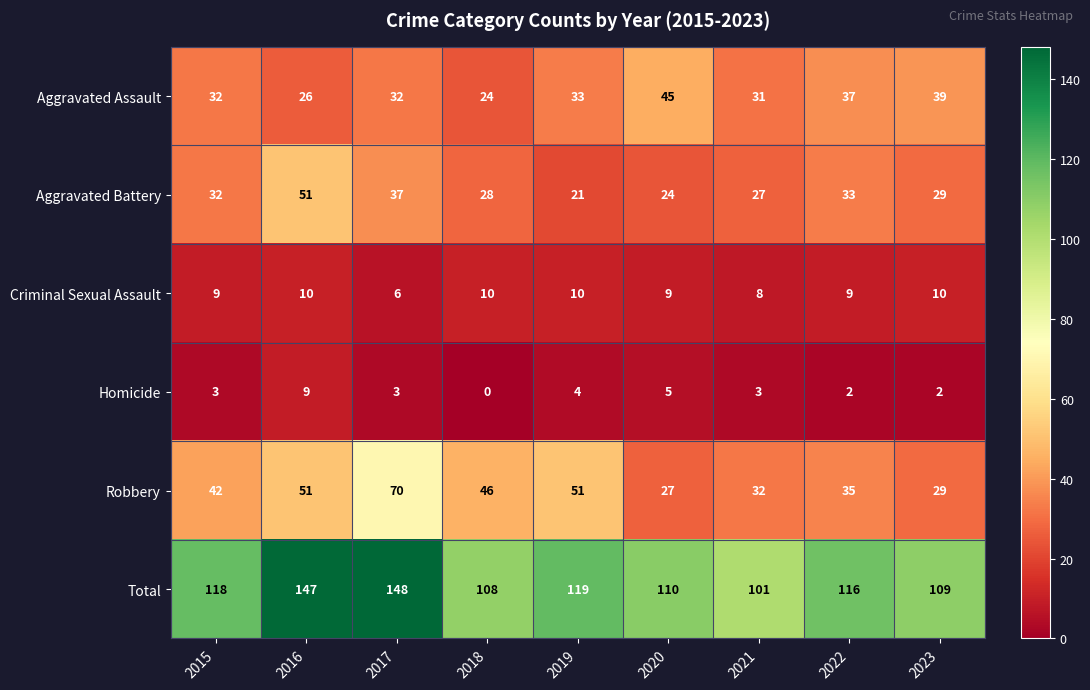

At 2019, list the series in order from largest to smallest.

Total, Robbery, Aggravated Assault, Aggravated Battery, Criminal Sexual Assault, Homicide